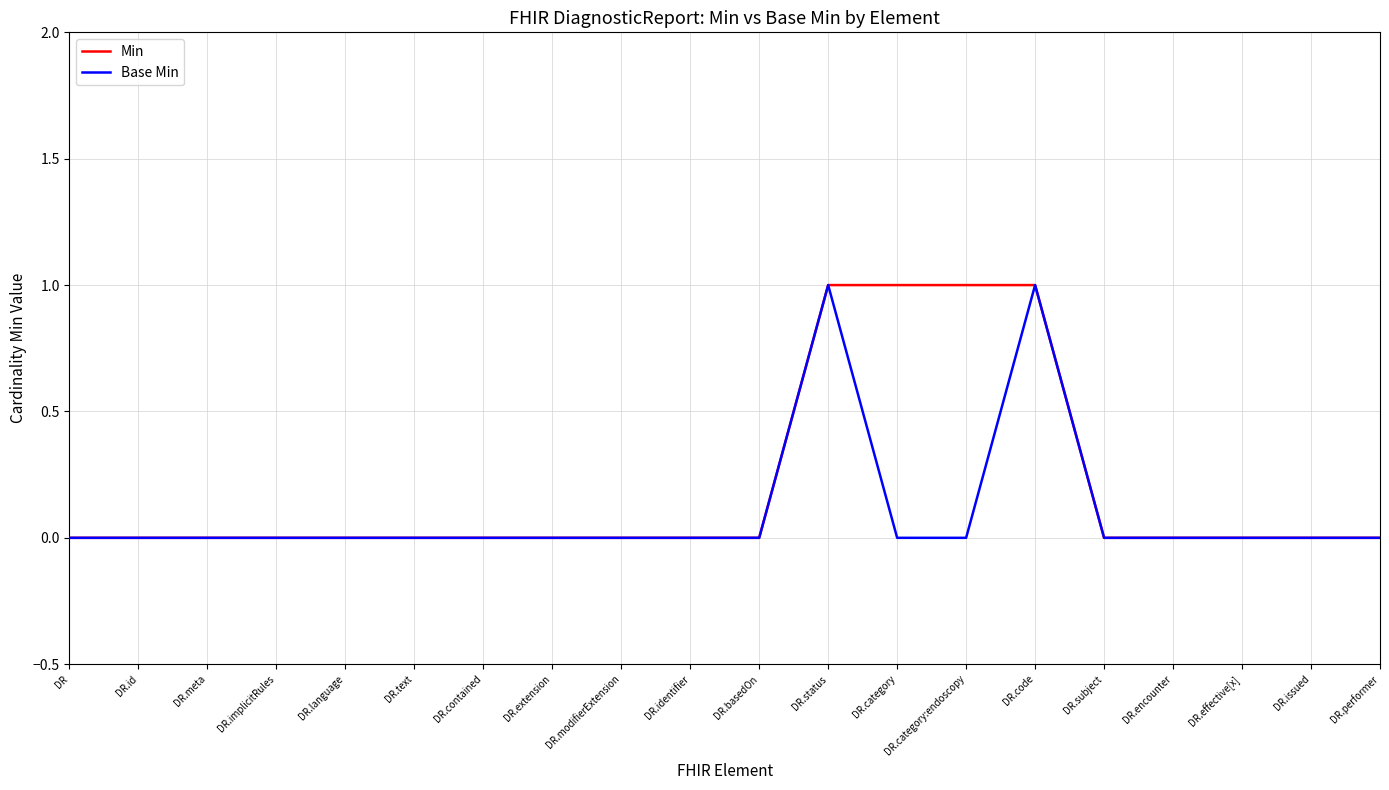

Which series has the largest total across all categories?

Min